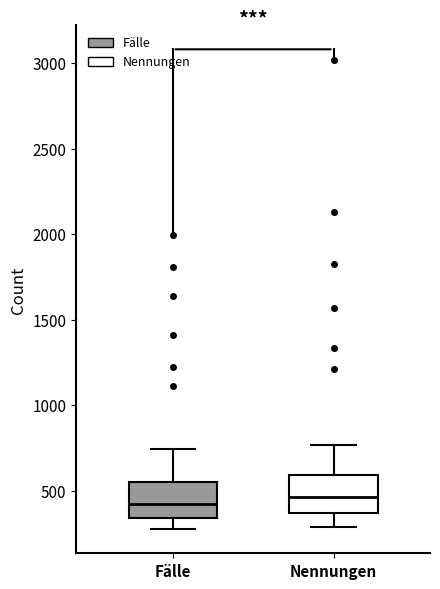

Where does the lower whisker of the box for Nennungen end on the y-axis? The values are not printed on the chart, so give them approximately, as read against the axis.

300